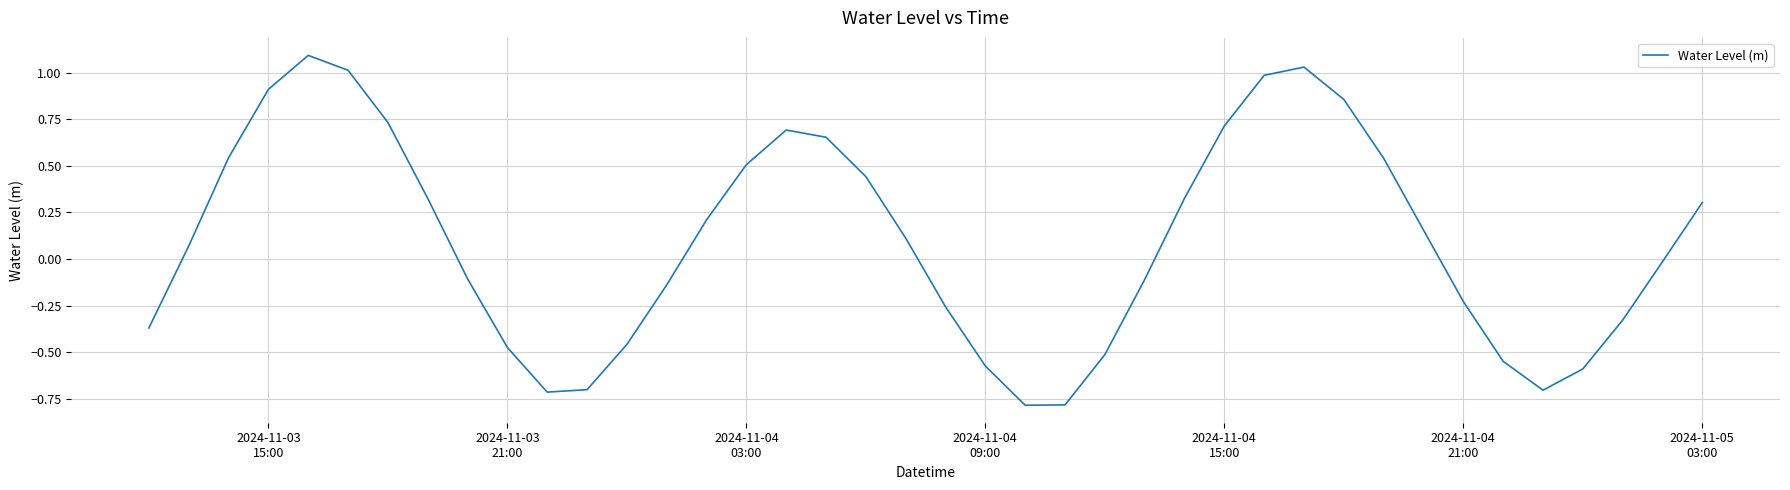

What is the difference between the maximum and second lowest values?

1.9